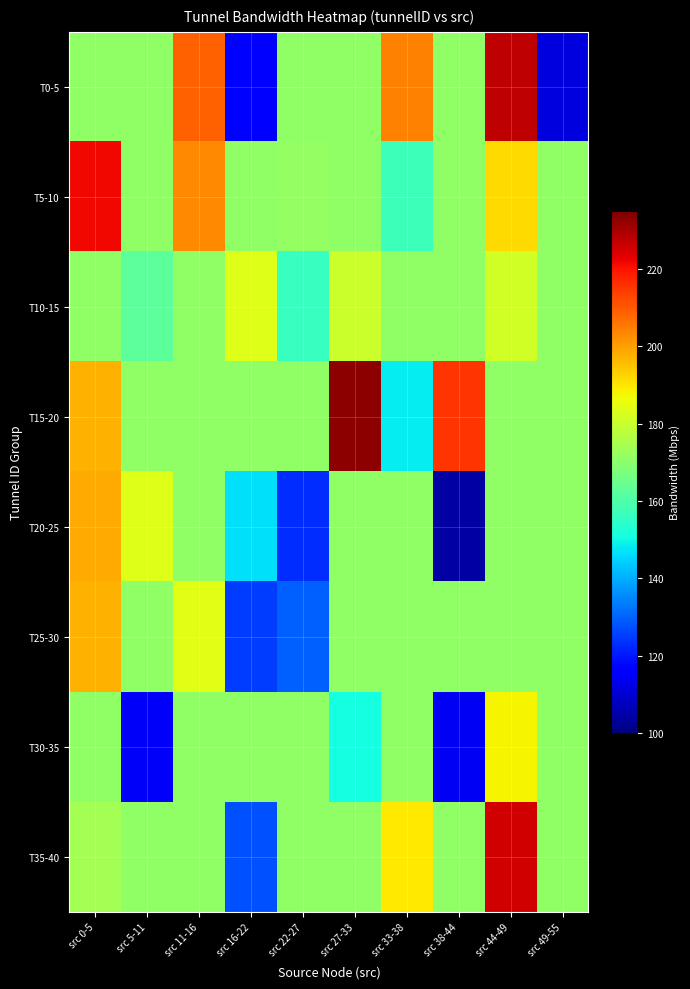

Which series has the widest spread of values?

T0-5